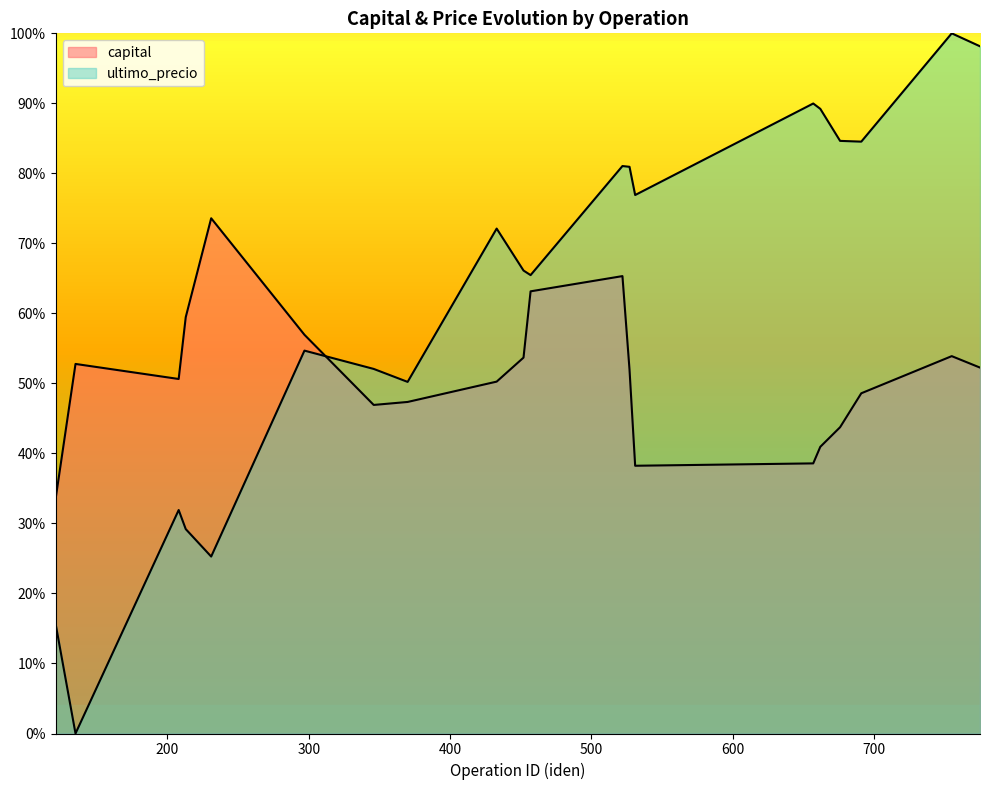

Is it true that ultimo_precio equals 15348.7 at 135?

False